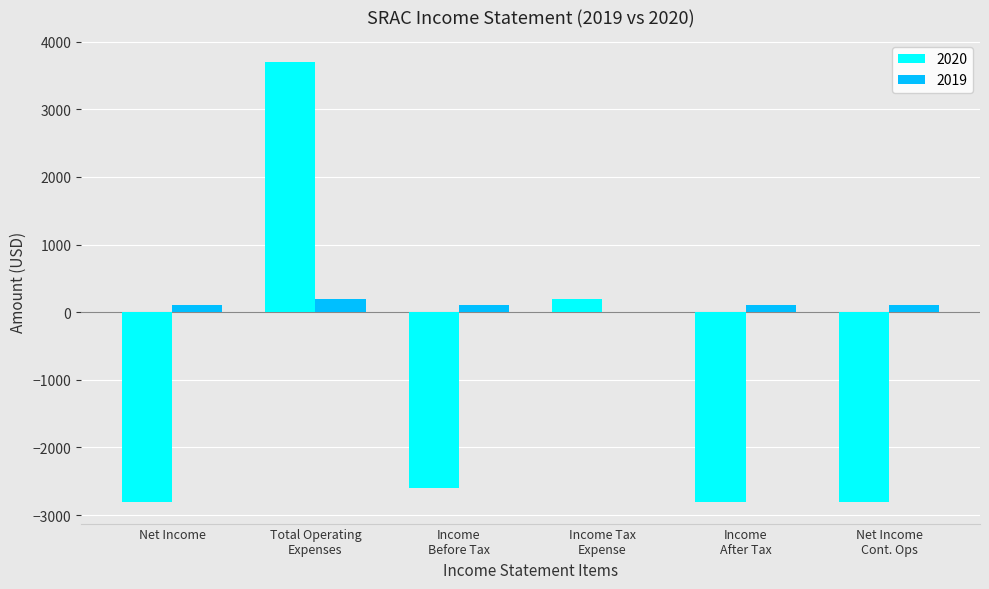

What is the sum of all 2019 values?

600